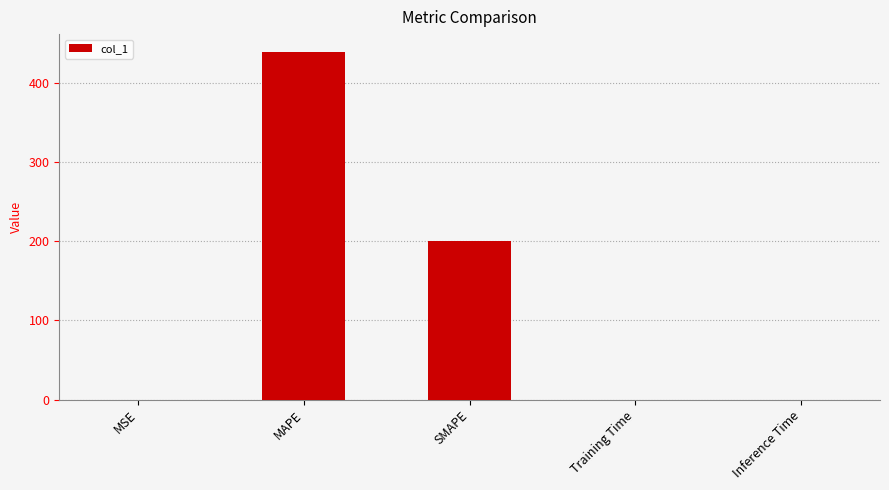

Is it true that the value at Inference Time is 0.0?

True